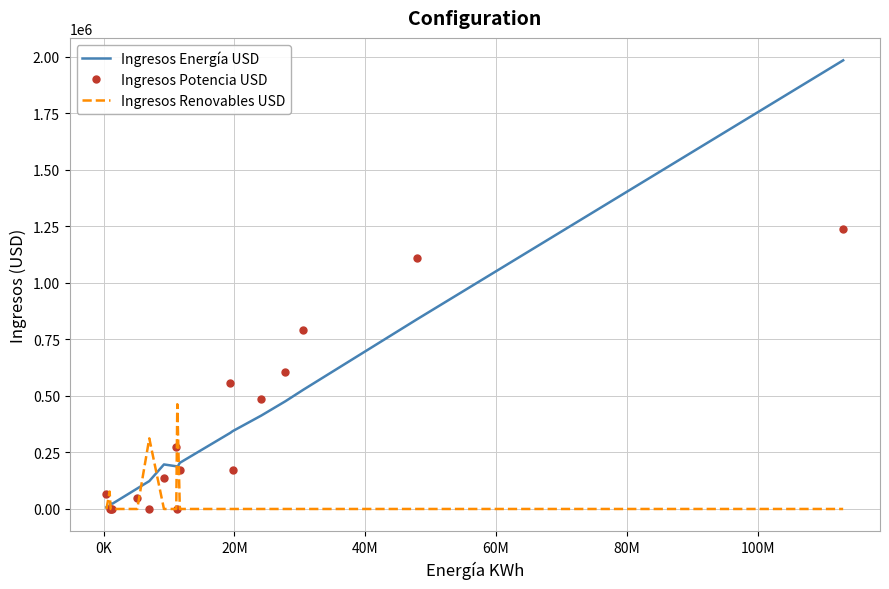

Which series has the largest total across all categories?

Ingresos Energía USD